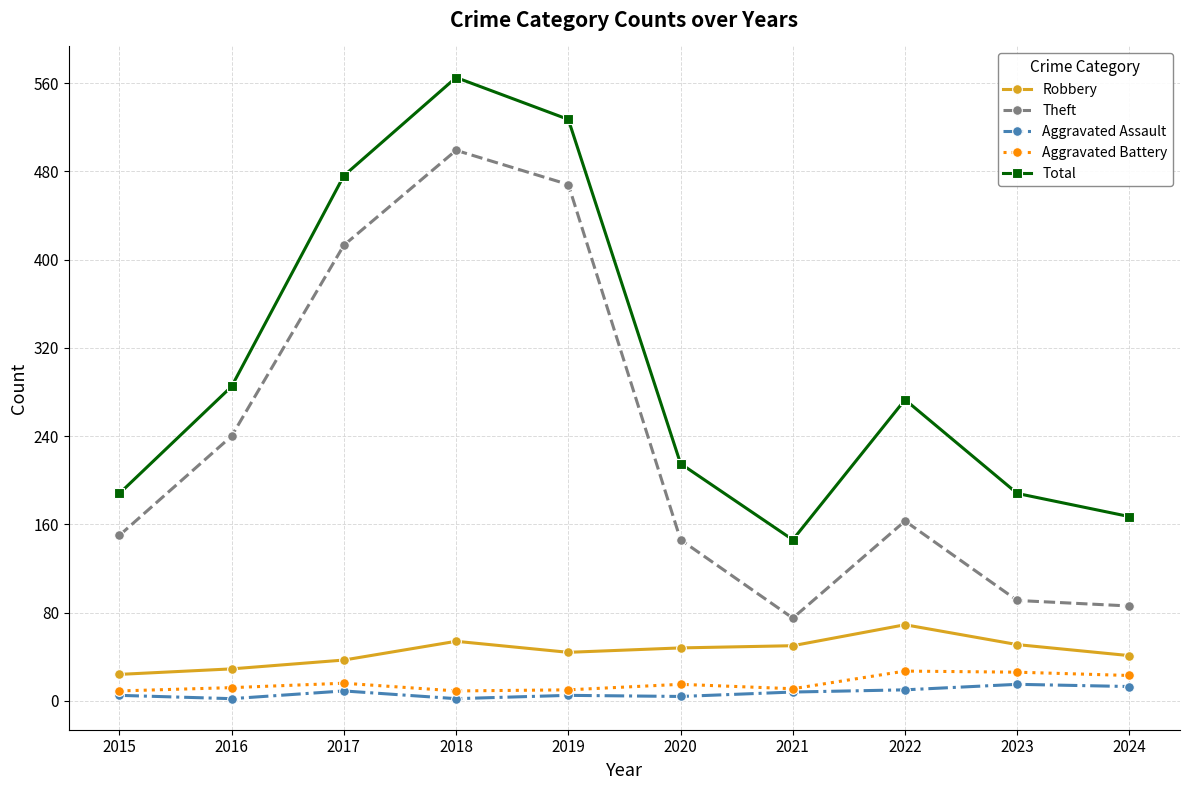

Between 2023 and 2024, which series saw the biggest shift?

Total